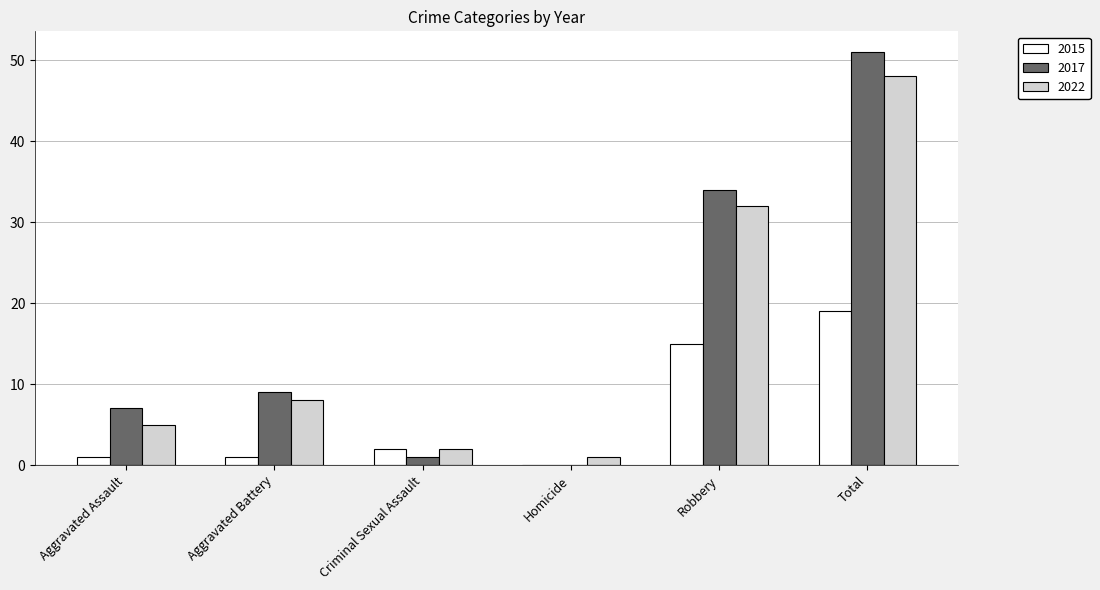

What is the sum of all 2015 values?

38